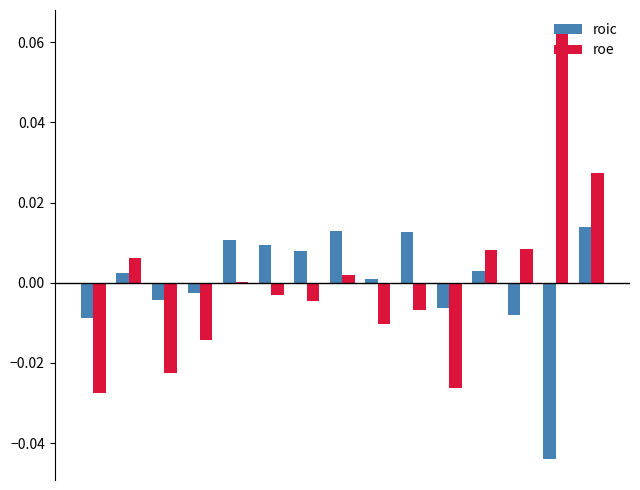

How many groups of bars are there?

15